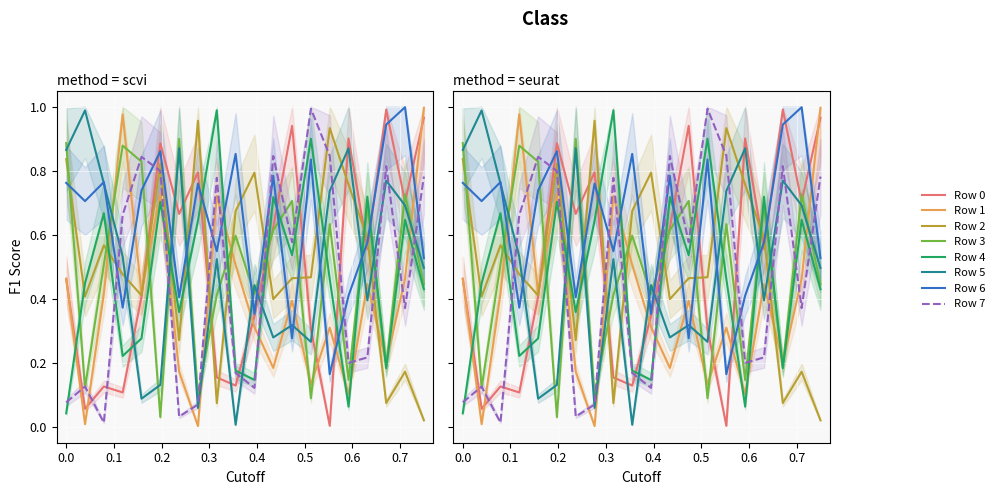

How many times do Row 0 and Row 4 cross each other?

10